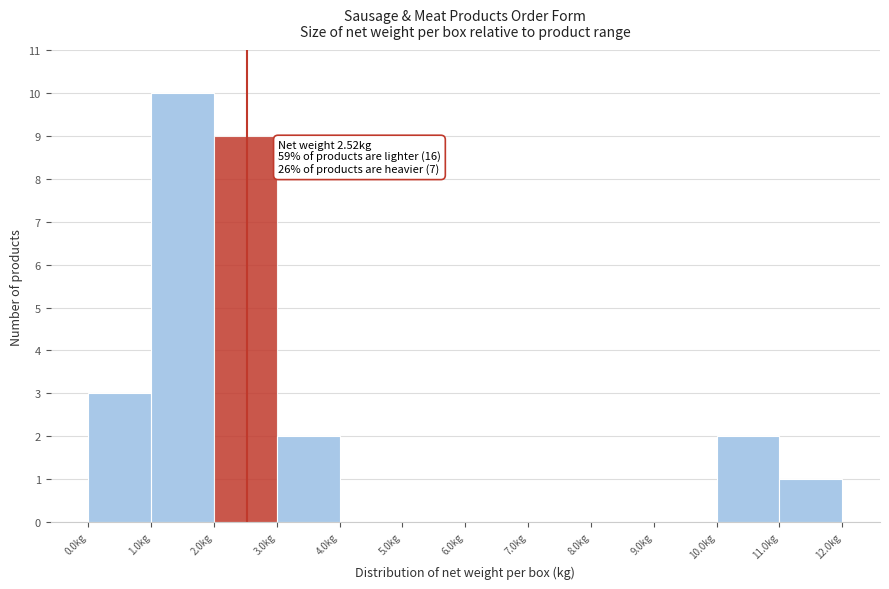

Over which range of the x-axis is the bar tallest?

1 to 2